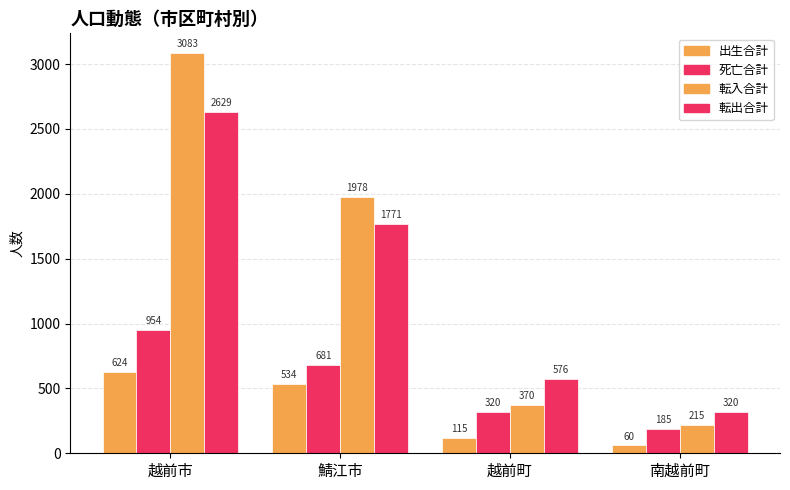

True or false: 出生合計 has a value of 21 at 南越前町.

False